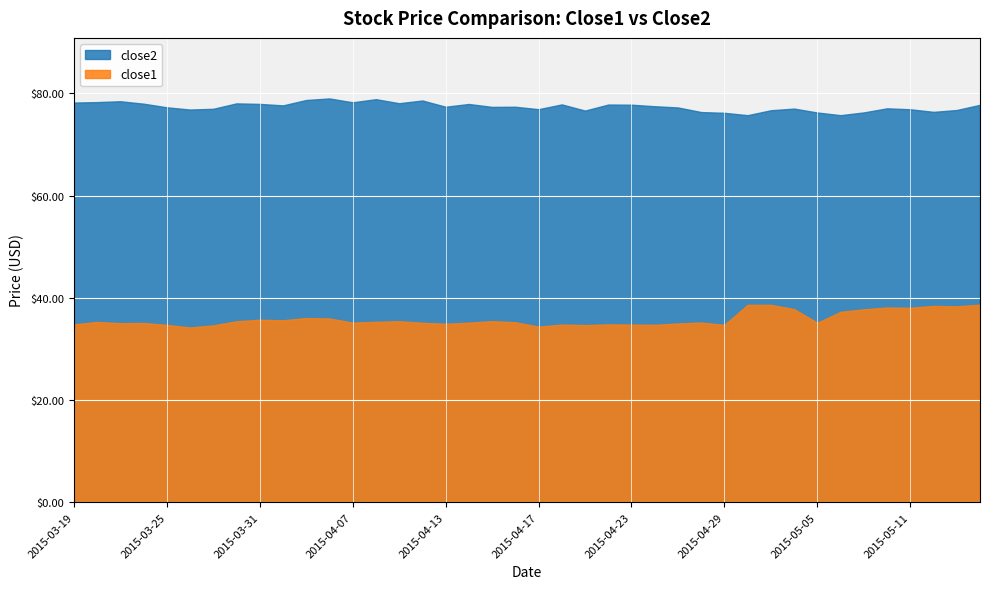

Is the value of close1 at 2015-03-25 greater than the value of close2 at 2015-05-12?

No